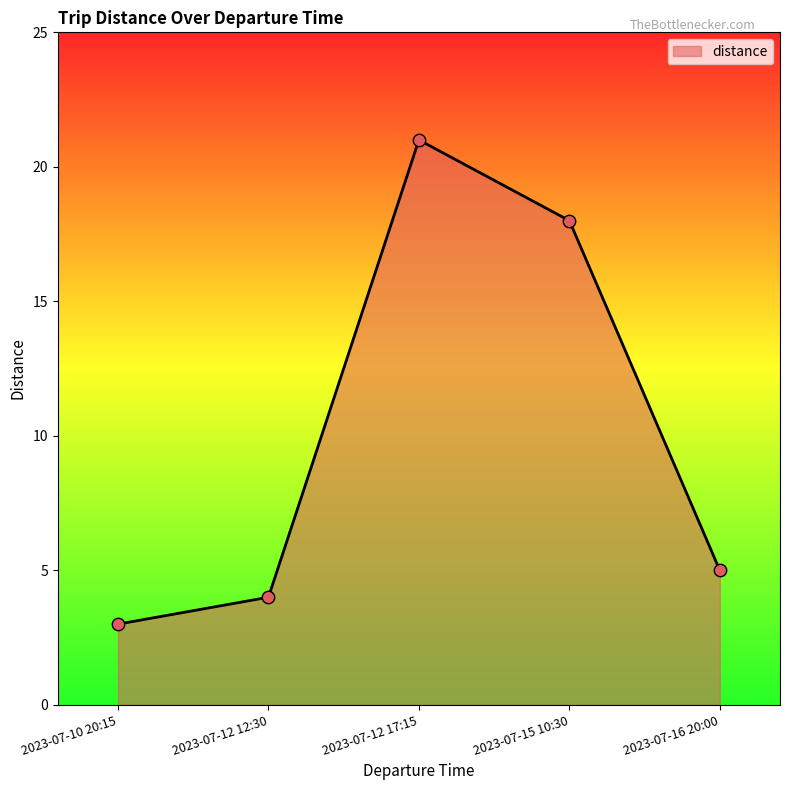

What is the ratio of the value at 2023-07-12 12:30 to the value at 2023-07-16 20:00?

0.8